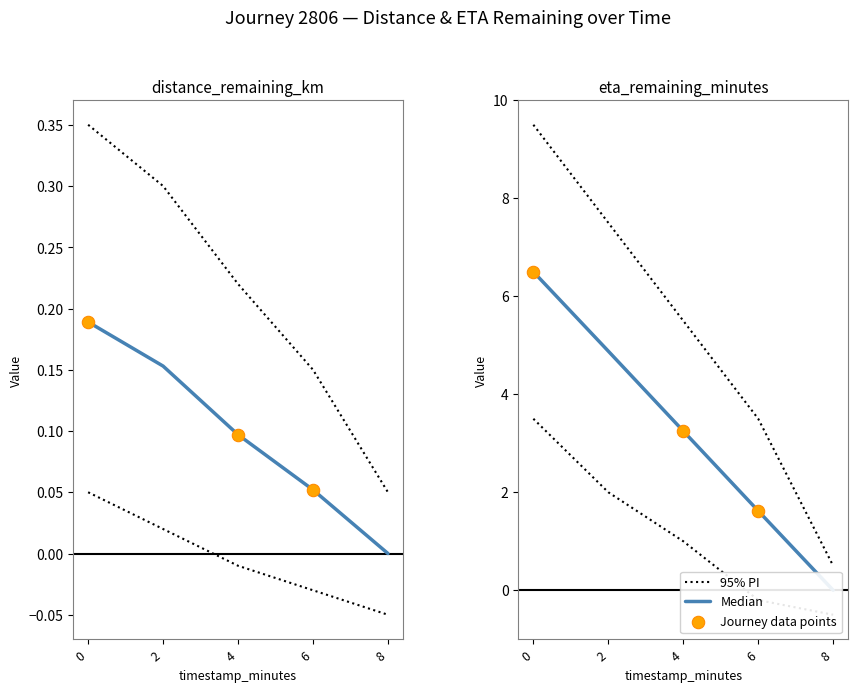

Which series has the largest total across all categories?

upper_eta